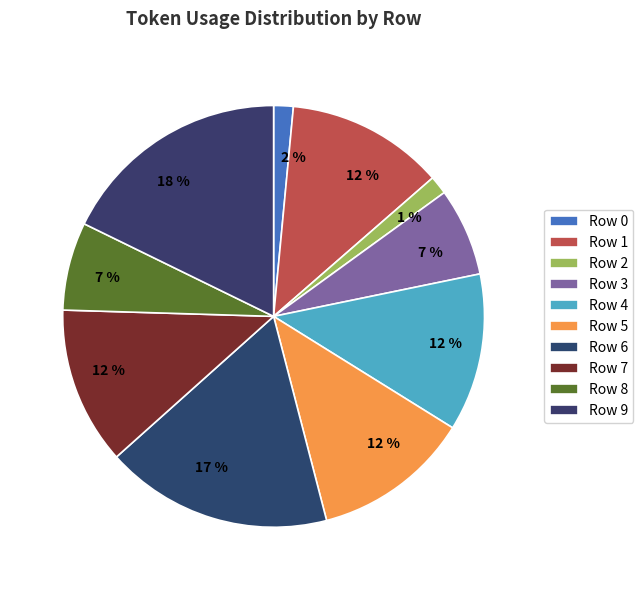

To the nearest percent, what is the average slice percentage?

10%